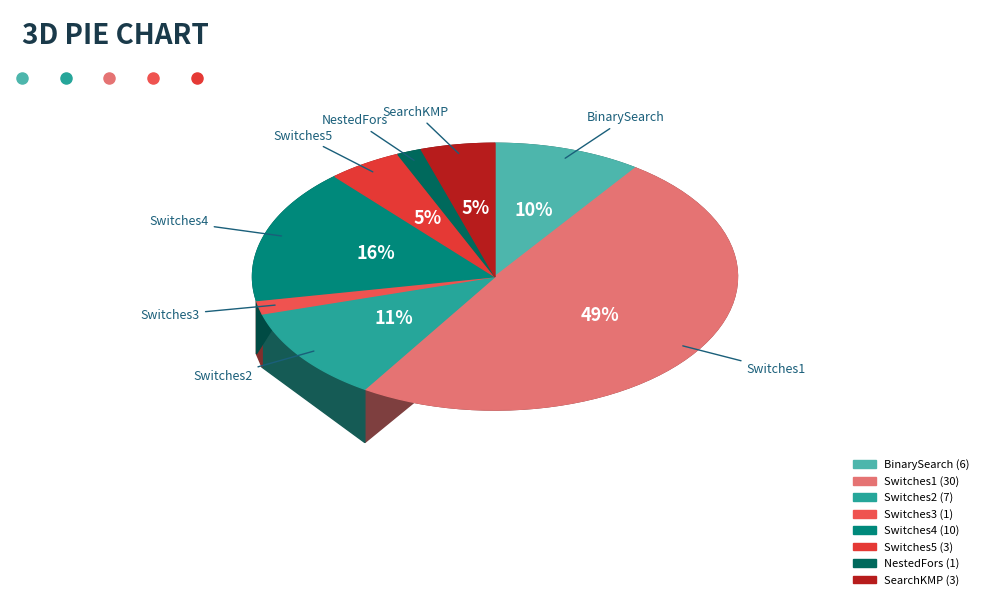

True or false: SearchKMP accounts for 5% of the total.

True